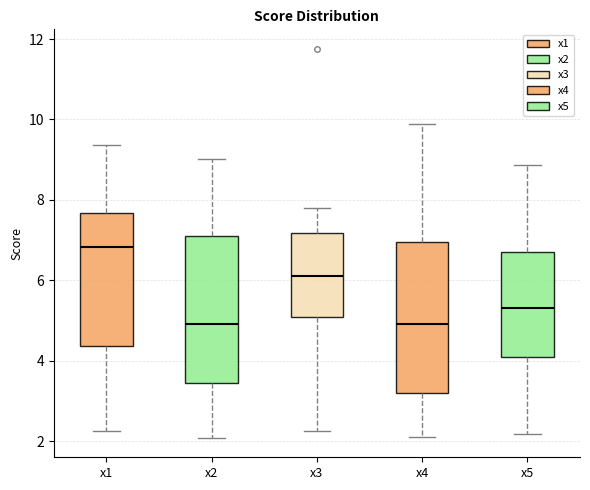

Where is the upper edge of the box for x5 on the y-axis? The values are not printed on the chart, so give them approximately, as read against the axis.

6.8